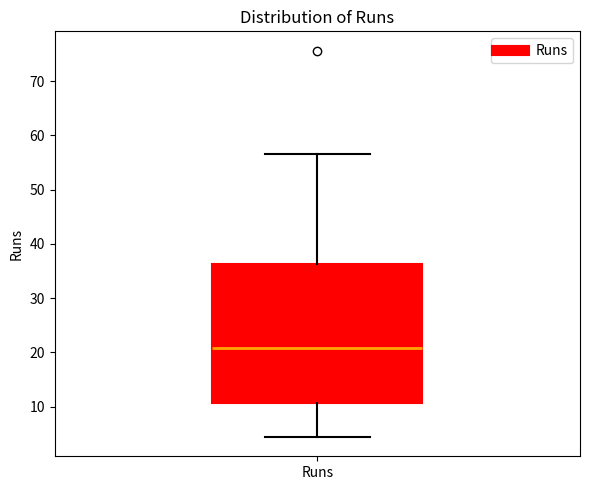

Read this box plot against the y-axis: the position of the median line, the range covered by the box, and the ends of both whiskers. The values are not printed on the chart, so give them approximately, as read against the axis.

median 21, box 11 to 36, whiskers 4 to 57